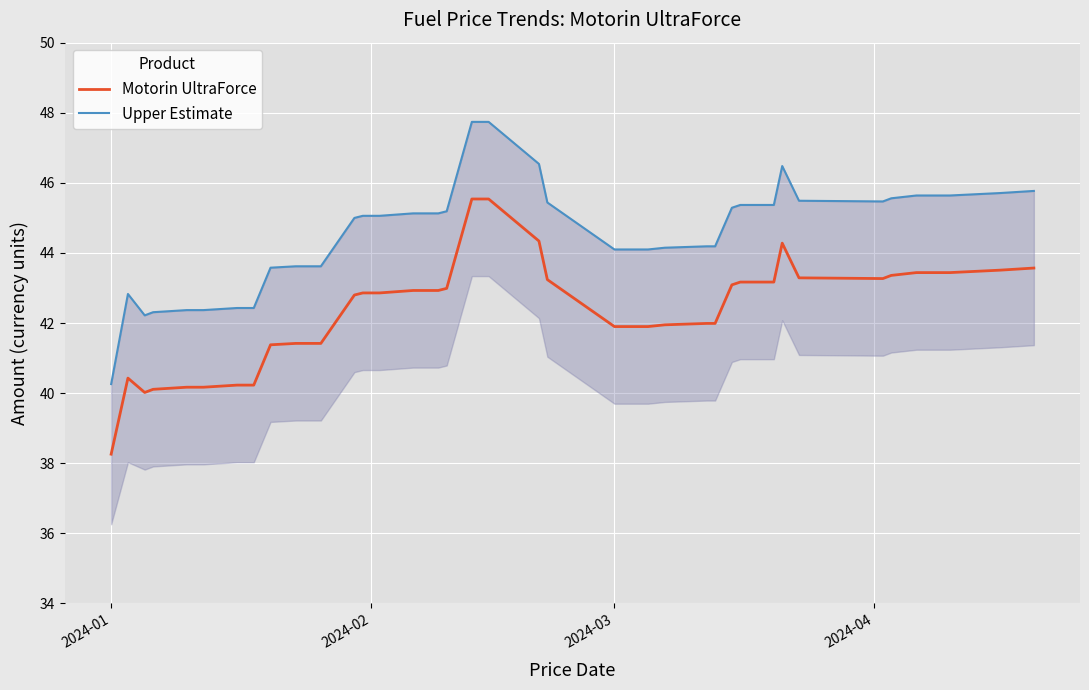

The value of Motorin UltraForce at 2024-02 is 16.5. True or false?

False